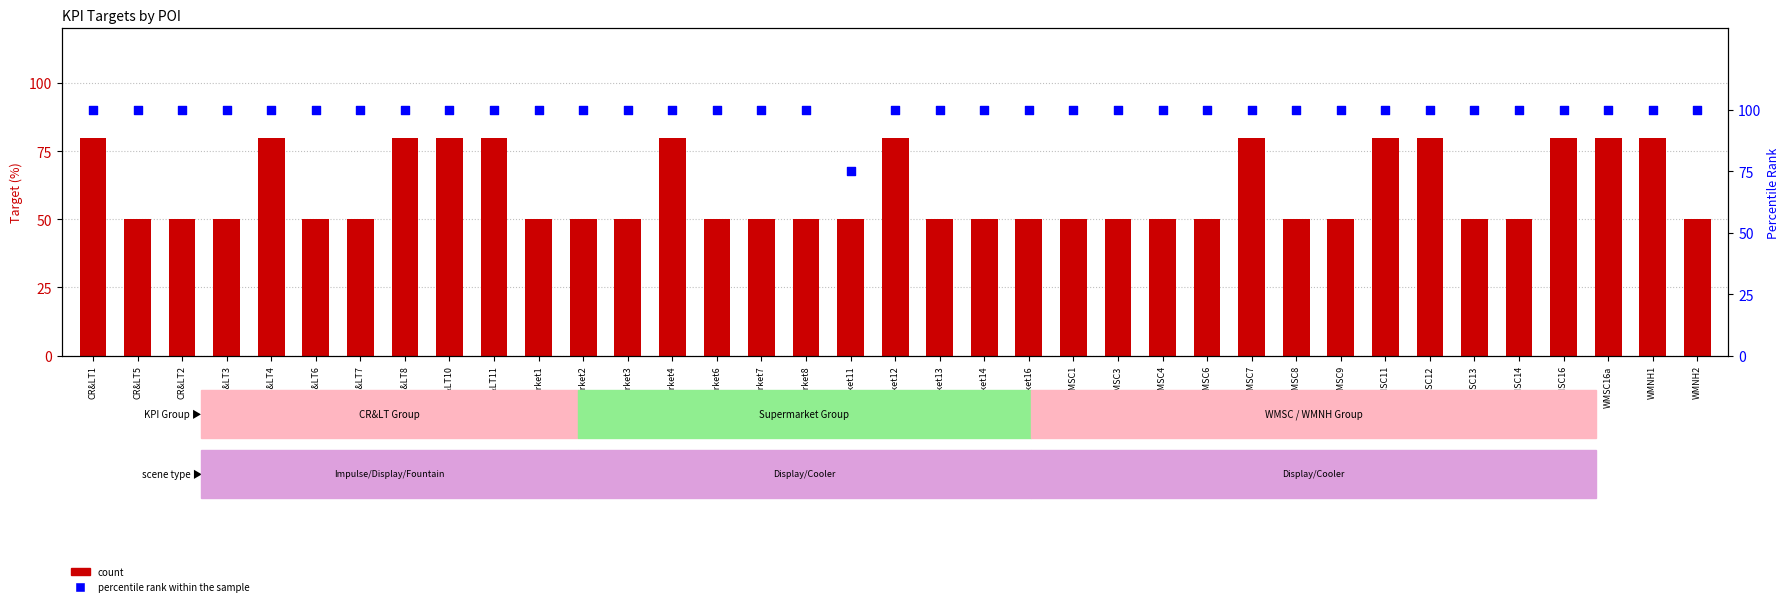

At which category is the sum across all series the highest?

CR&LT1